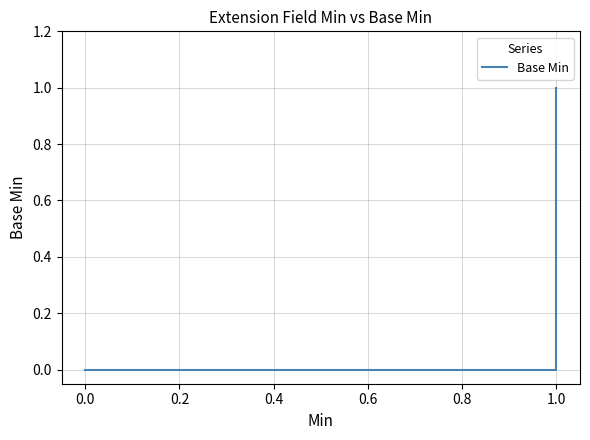

Is it true that the value at 0.0 is -1?

False